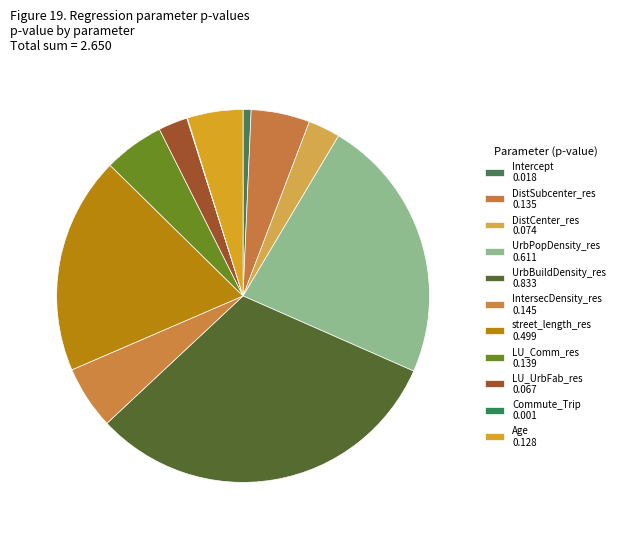

What is the change in value from Intercept to UrbBuildDensity_res?

+0.8